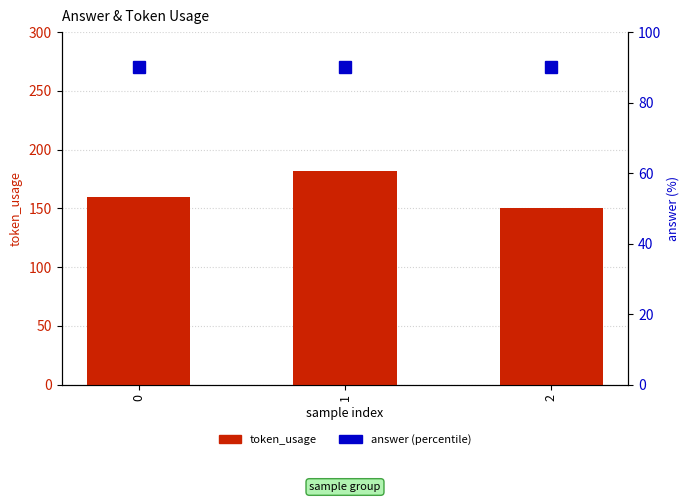

List the series in order of their overall mean, lowest first.

answer, token_usage